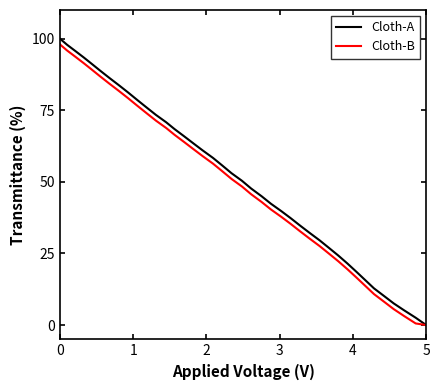

Which series has the largest range (max minus min)?

Cloth-A